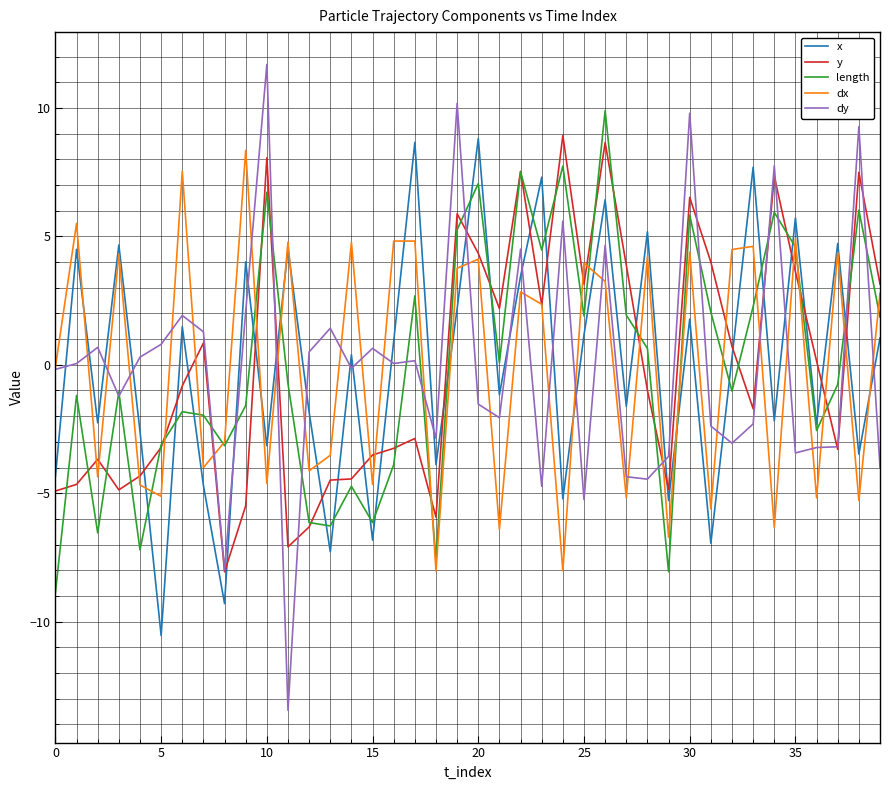

Which series has the largest range (max minus min)?

dy